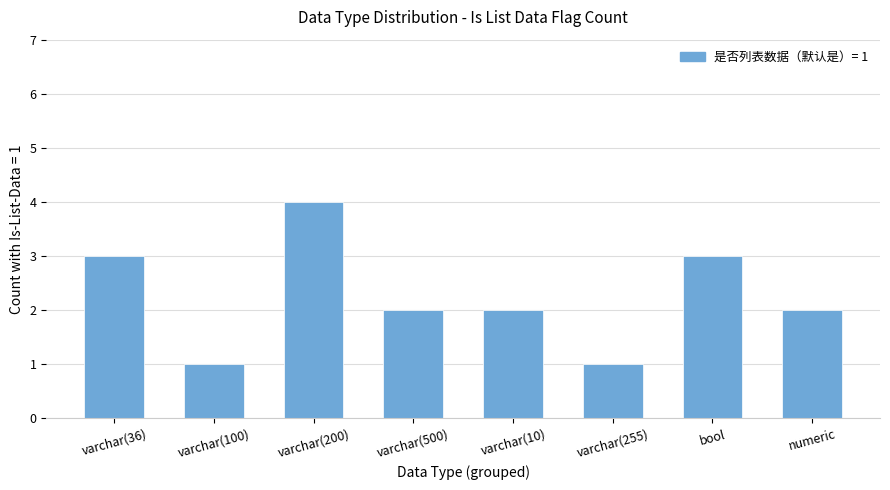

What is the smallest value displayed?

1